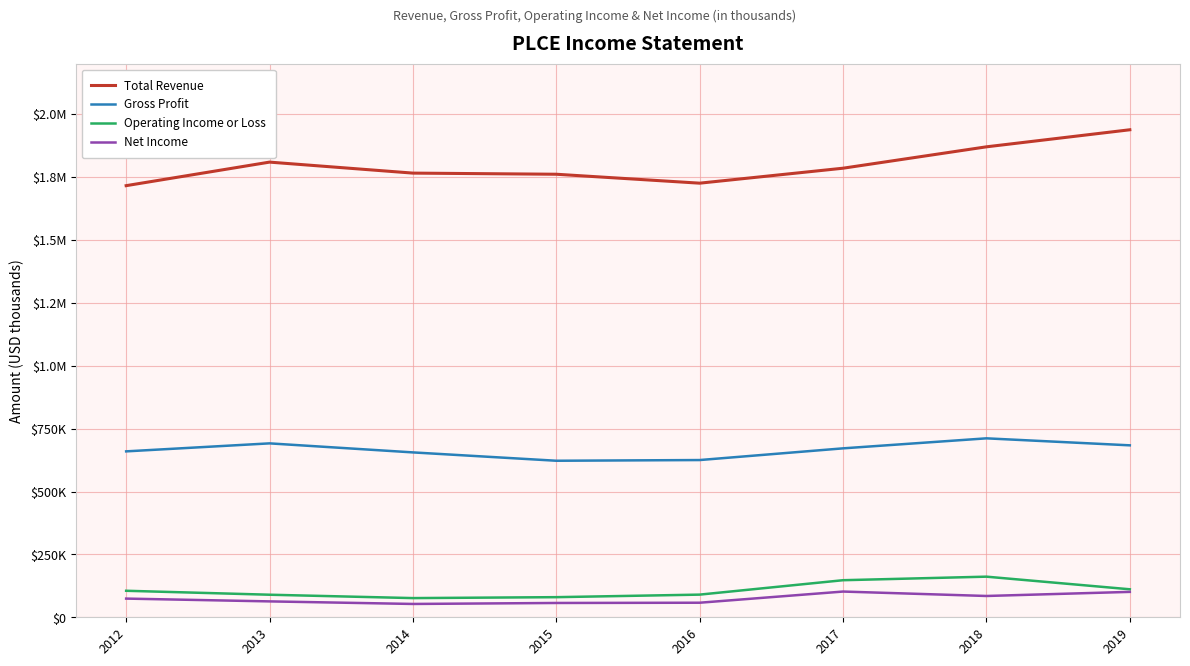

What is the sum of the Operating Income or Loss values at 2018 and 2017?

308900